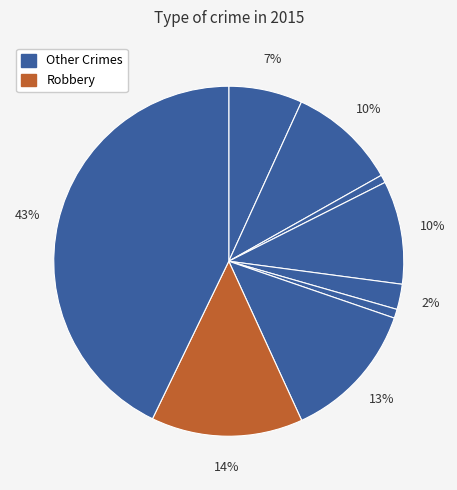

Does any single category account for the majority?

No